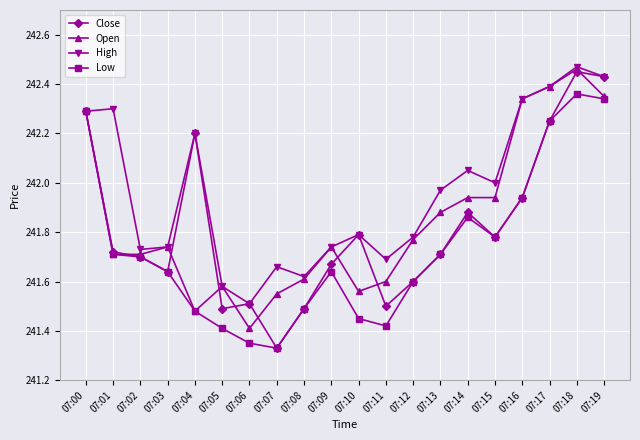

List the series in order of their overall mean, lowest first.

Low, Close, Open, High